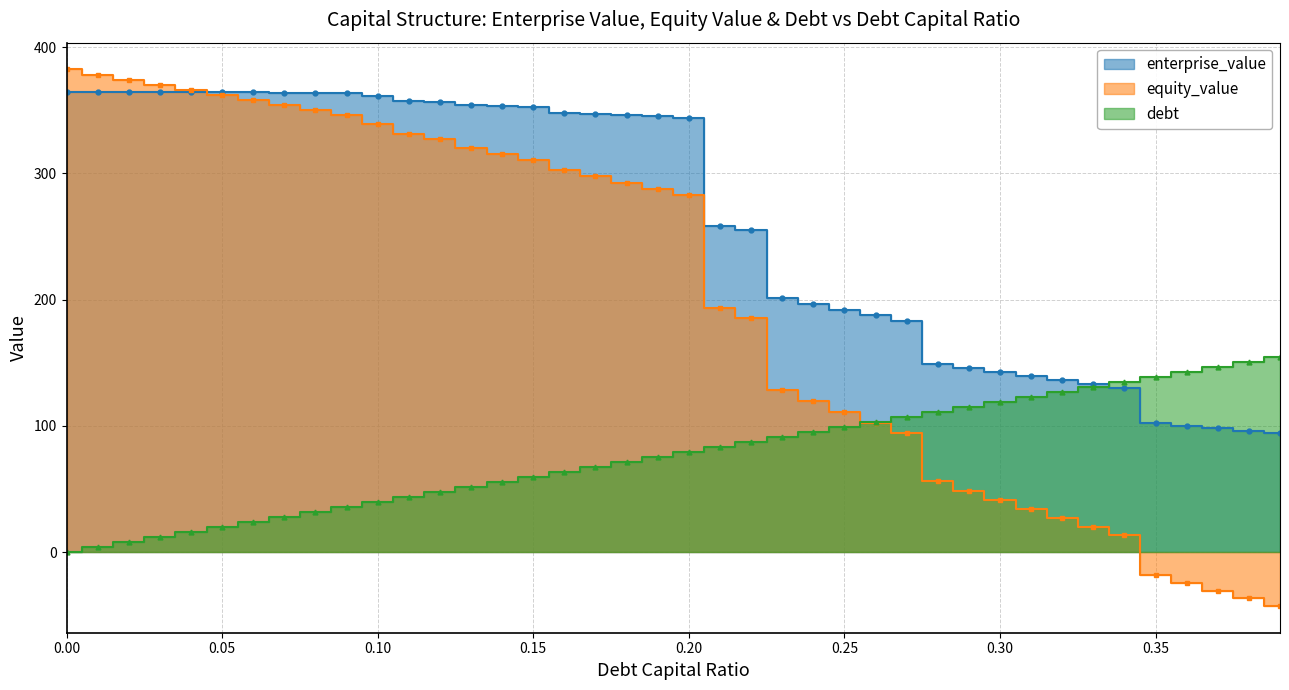

True or false: debt has a value of 91.8 at 0.34.

False